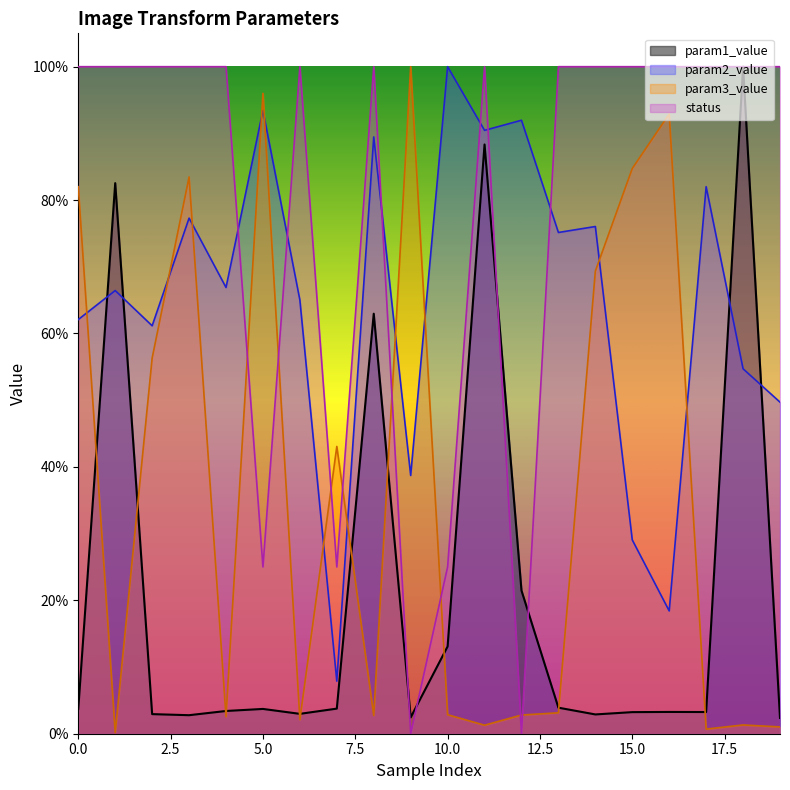

What is the average value of the param2_value series?

0.6